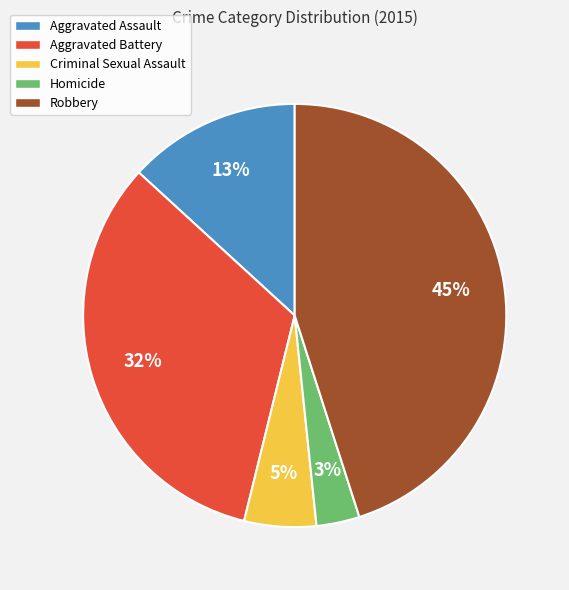

To the nearest percent, what is the difference between the largest and smallest slice percentages?

42%